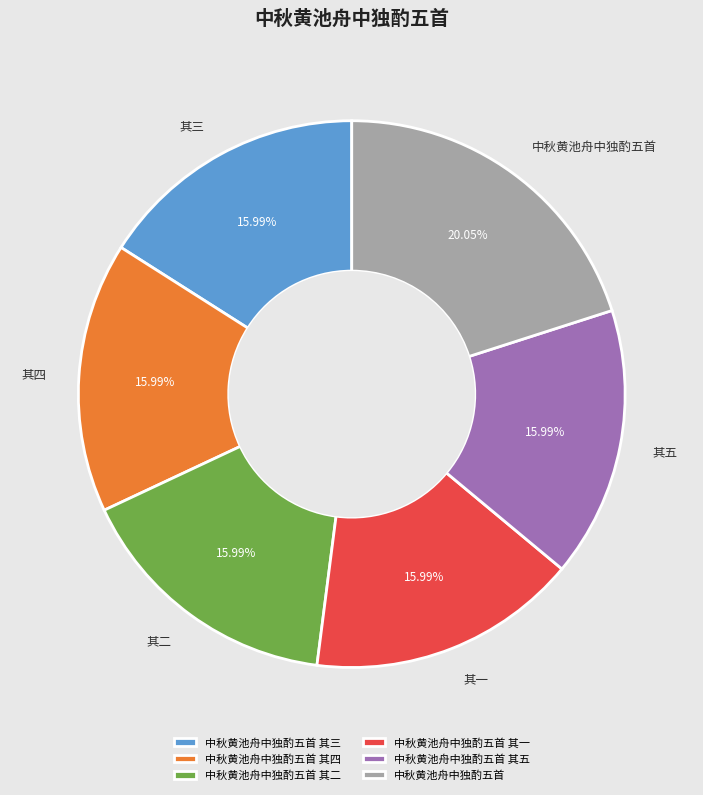

What percentage is NOT represented by 中秋黄池舟中独酌五首 其五?

84.0%